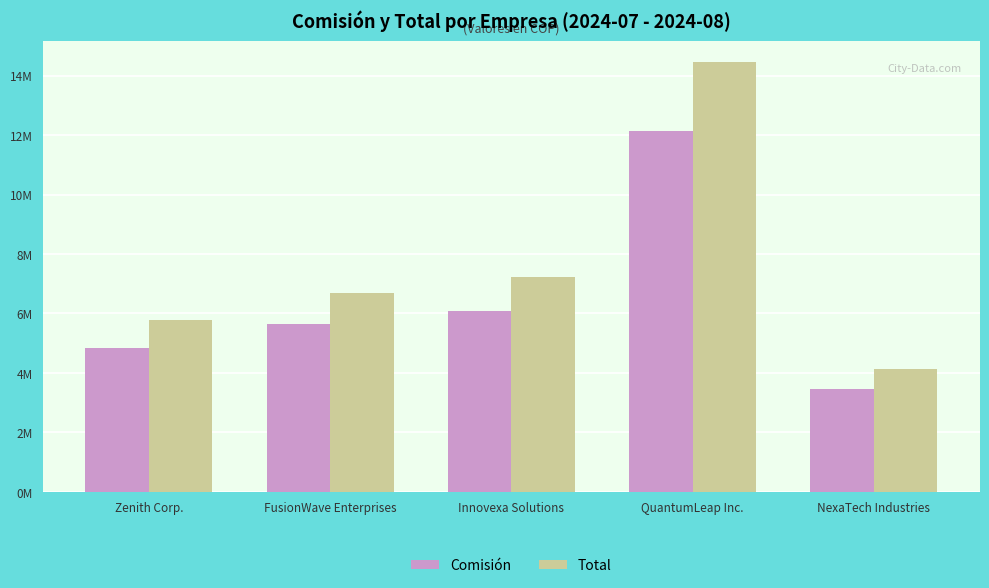

What is the total value across all series at FusionWave Enterprises?

12334202.6